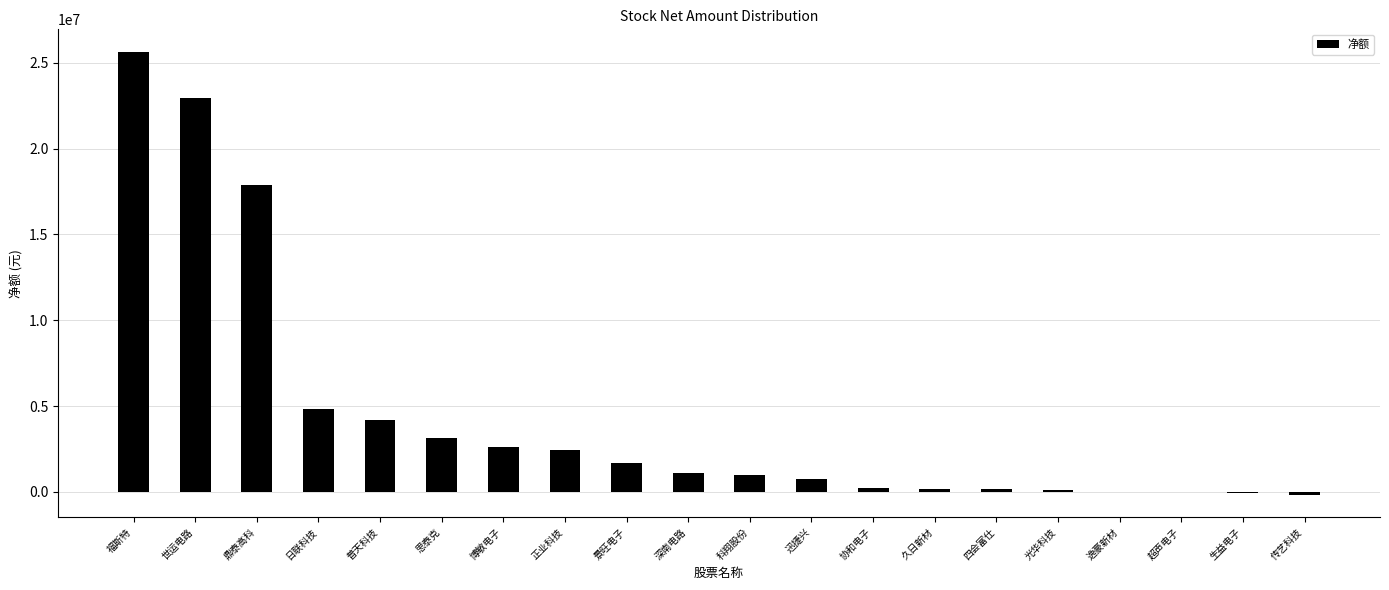

The chart shows a value of 217966 at 协和电子. True or false?

True